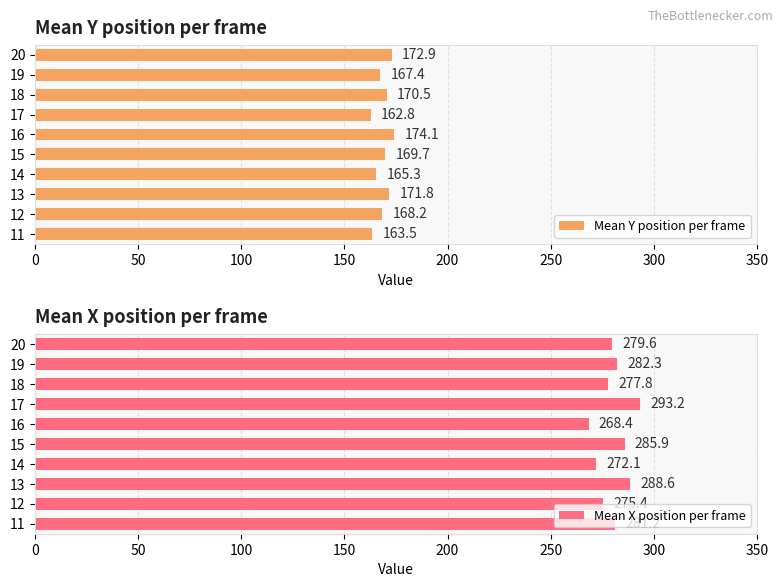

What are all the series names shown in the legend?

Mean Y position per frame, Mean X position per frame